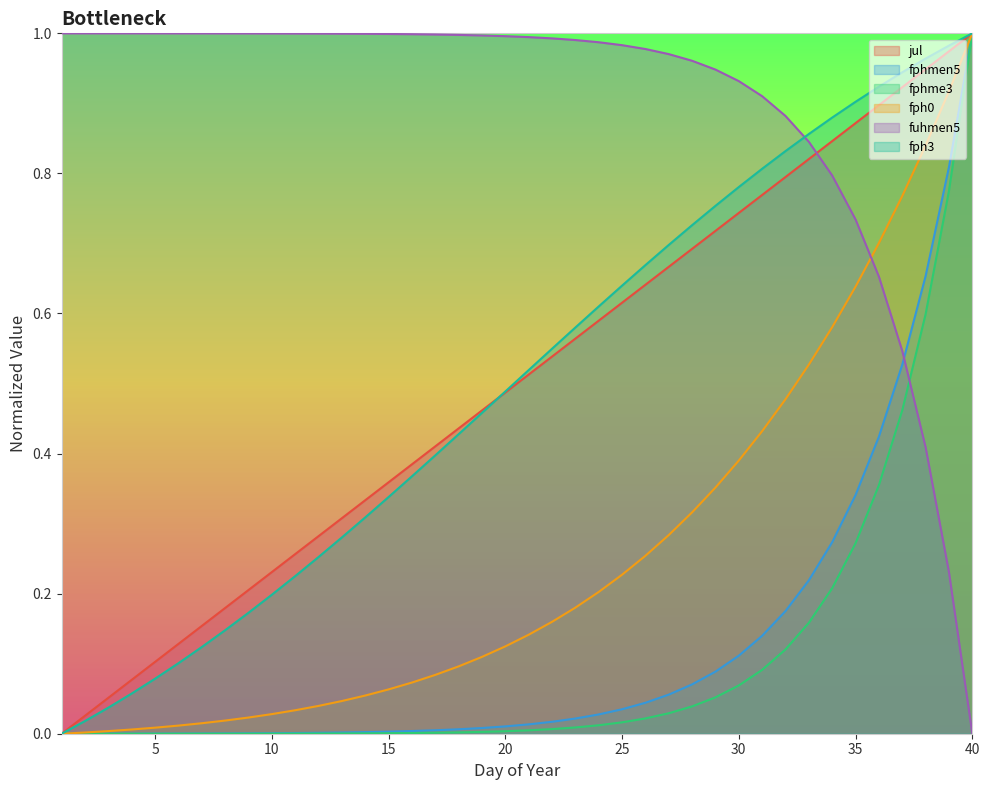

How many categories are shown in the chart?

40